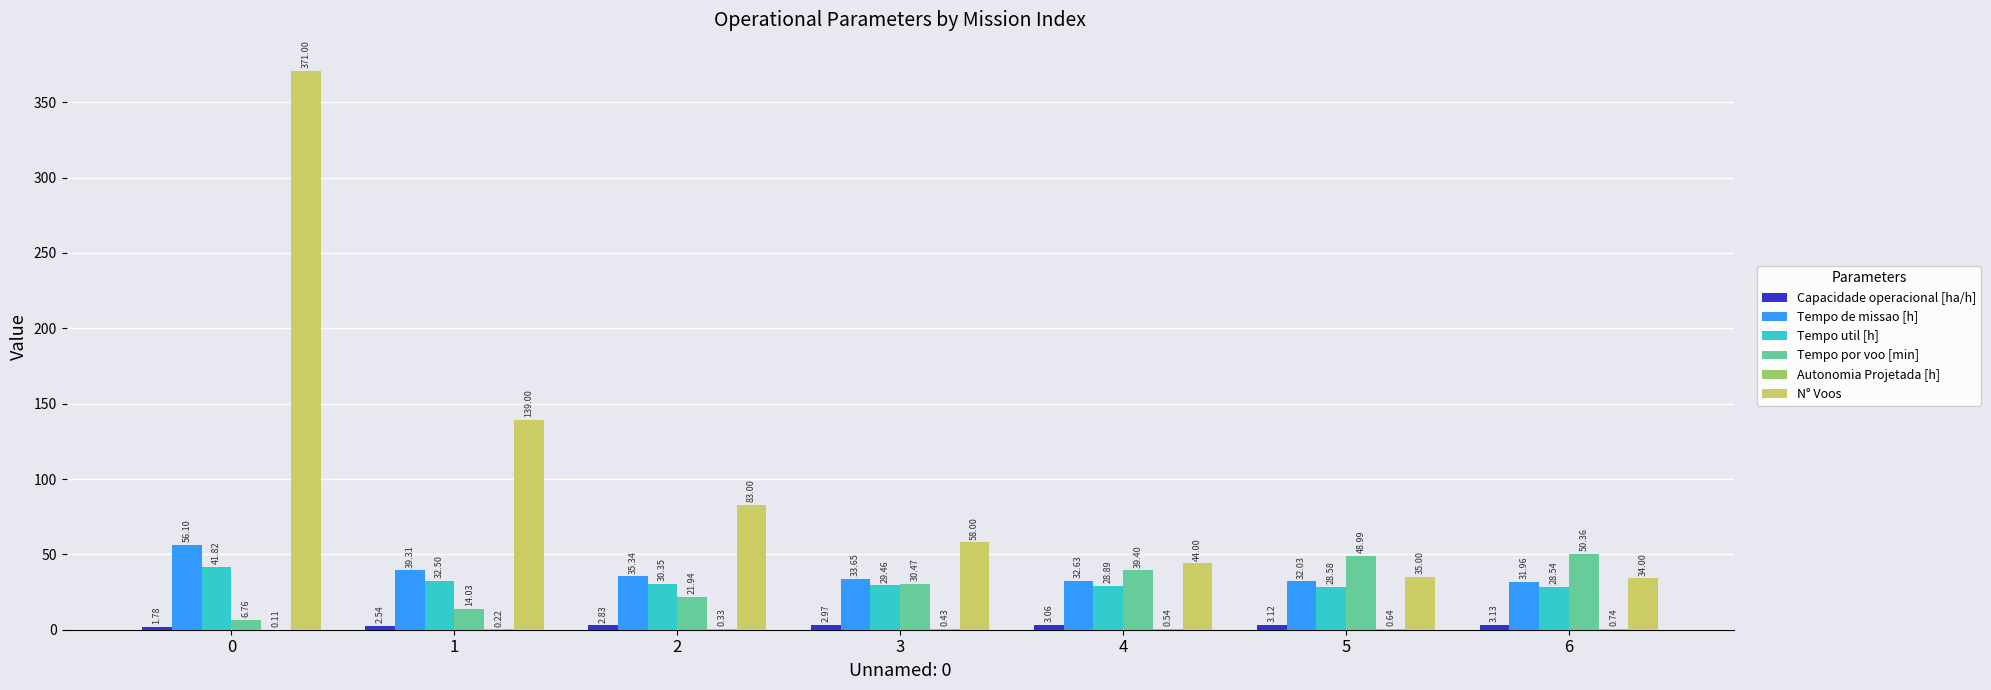

What is the sum of all Tempo util [h] values?

220.1